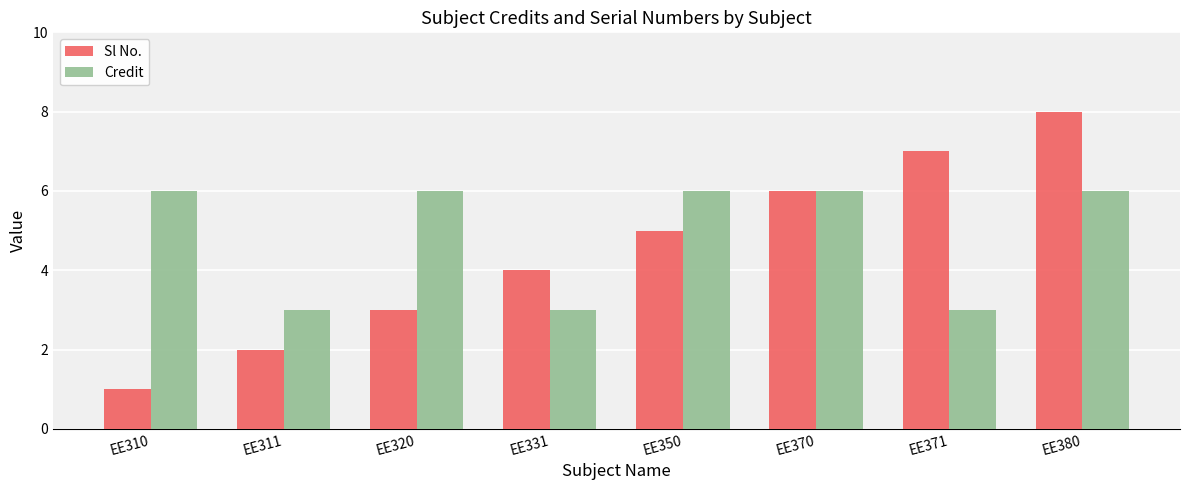

Between EE311 and EE370, which series saw the biggest shift?

Sl No.